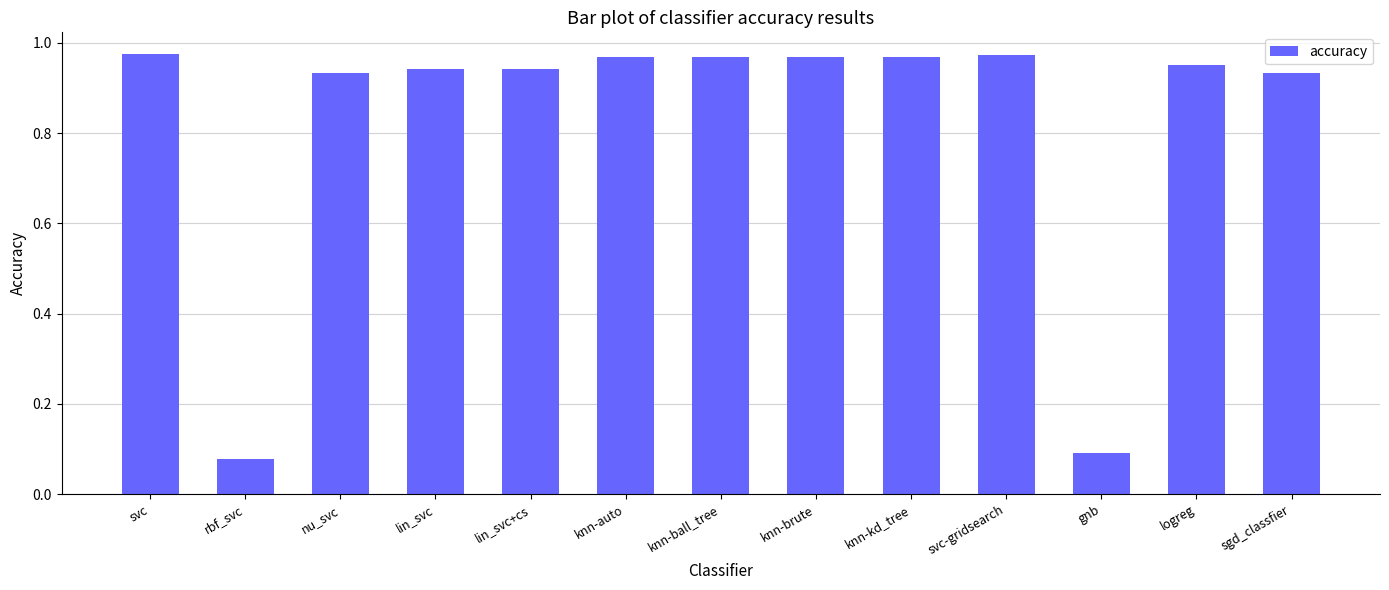

What is the sum of the values at nu_svc and svc?

1.9